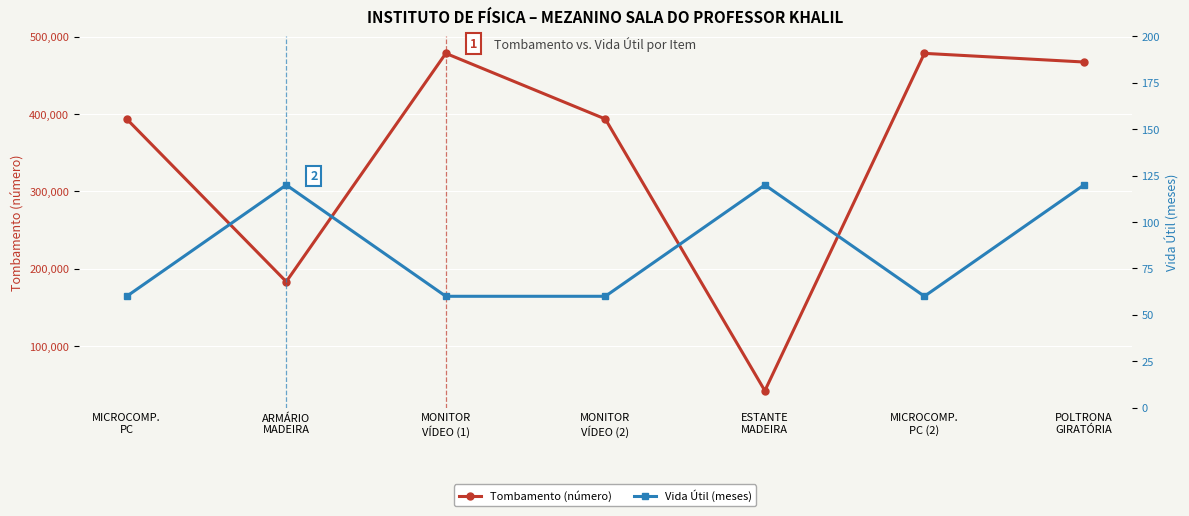

In Tombamento (número), how many points are lower than both neighbors (excluding endpoints)?

2